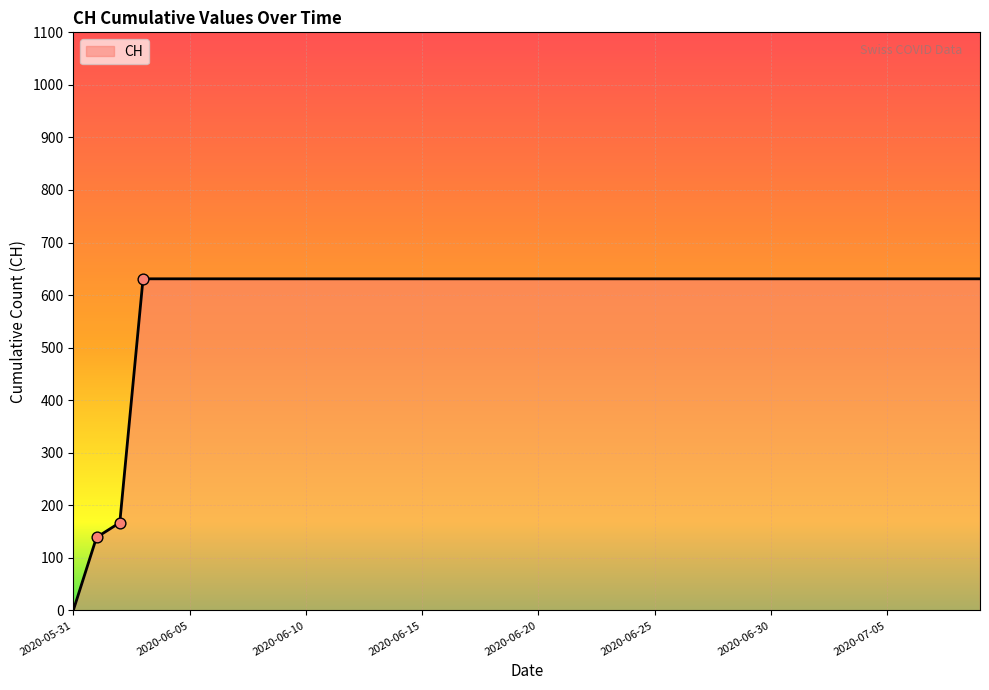

What is the difference between the maximum and minimum values?

631